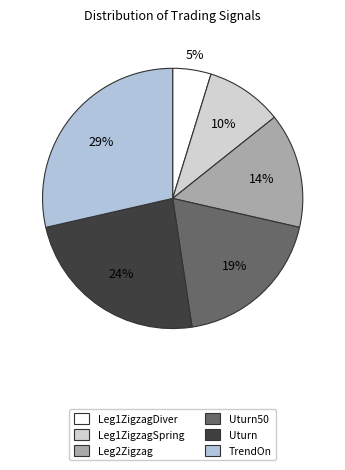

How many slices are in this pie chart?

6